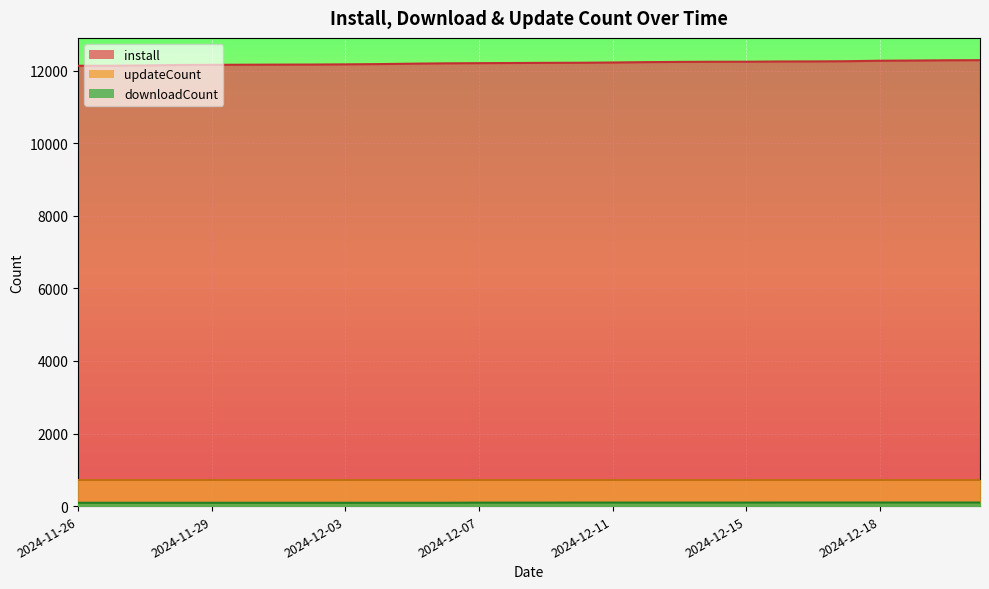

How many distinct data groups are displayed?

3